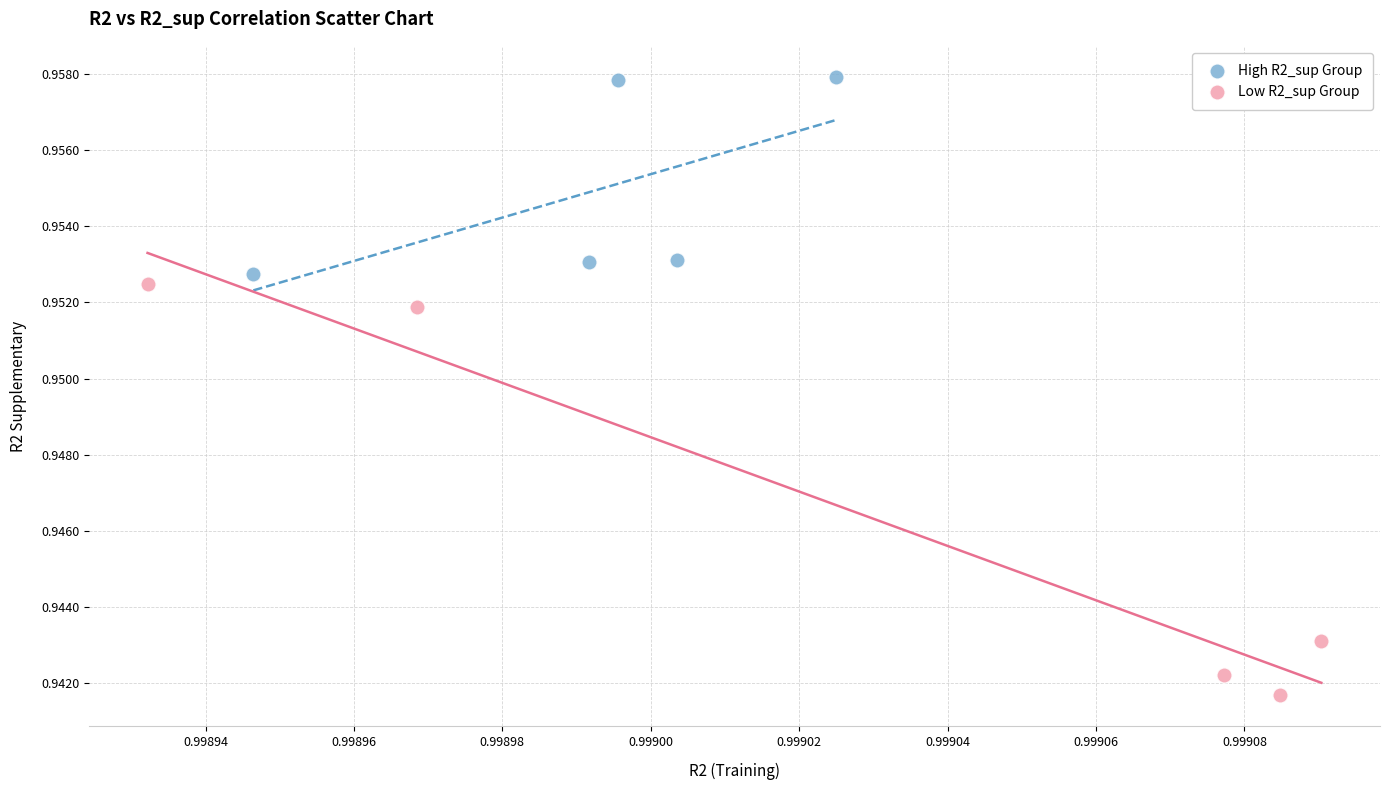

Which series contains the lowest Y value?

Low R2_sup Group